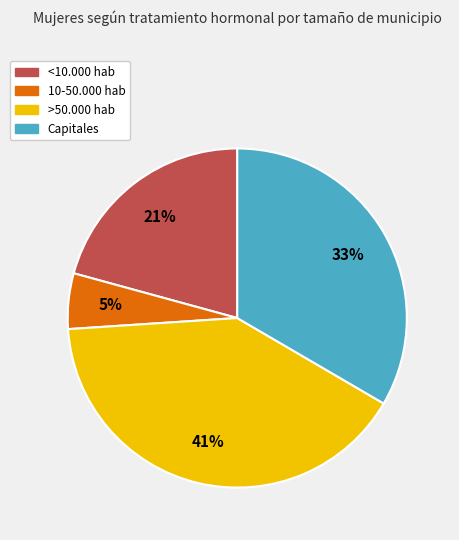

Is it true that 10-50.000 hab is 5% of the pie?

True